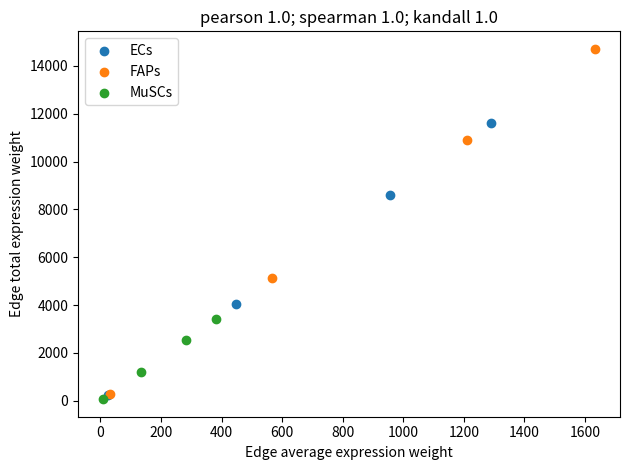

Which series has the largest Y range (max minus min)?

FAPs